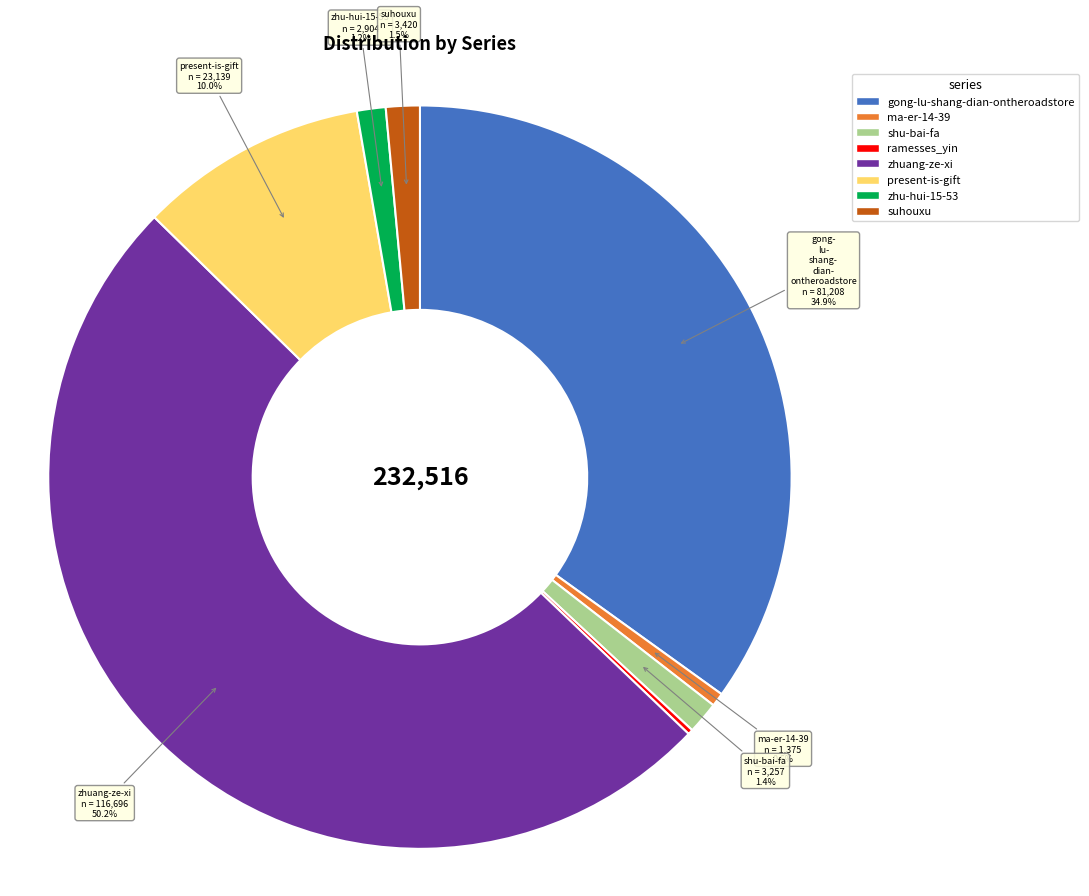

Which slice represents more than half of the pie?

zhuang-ze-xi